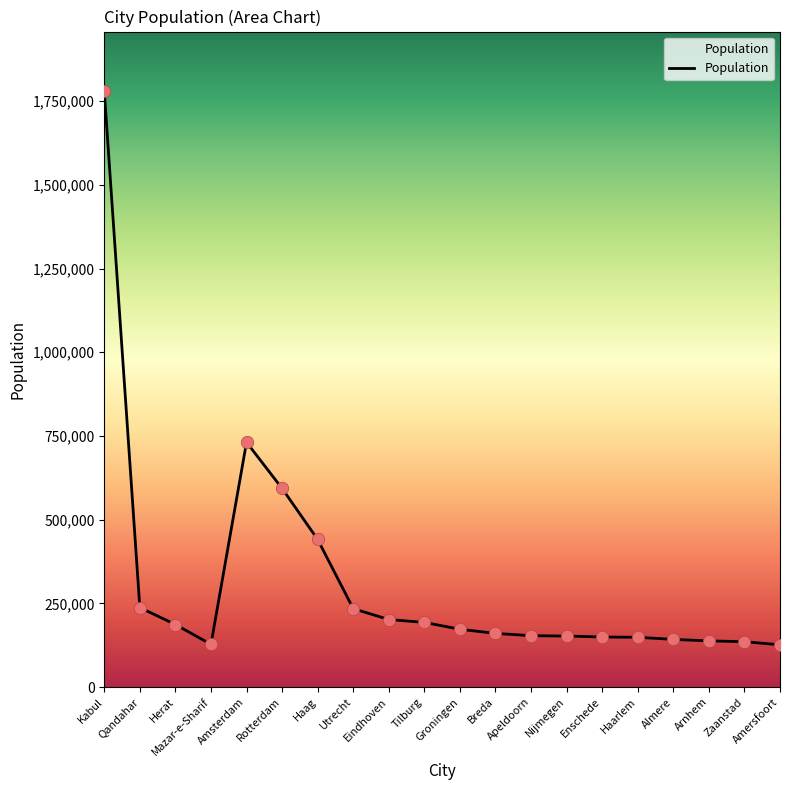

What is the change in value from Tilburg to Almere?

-50773